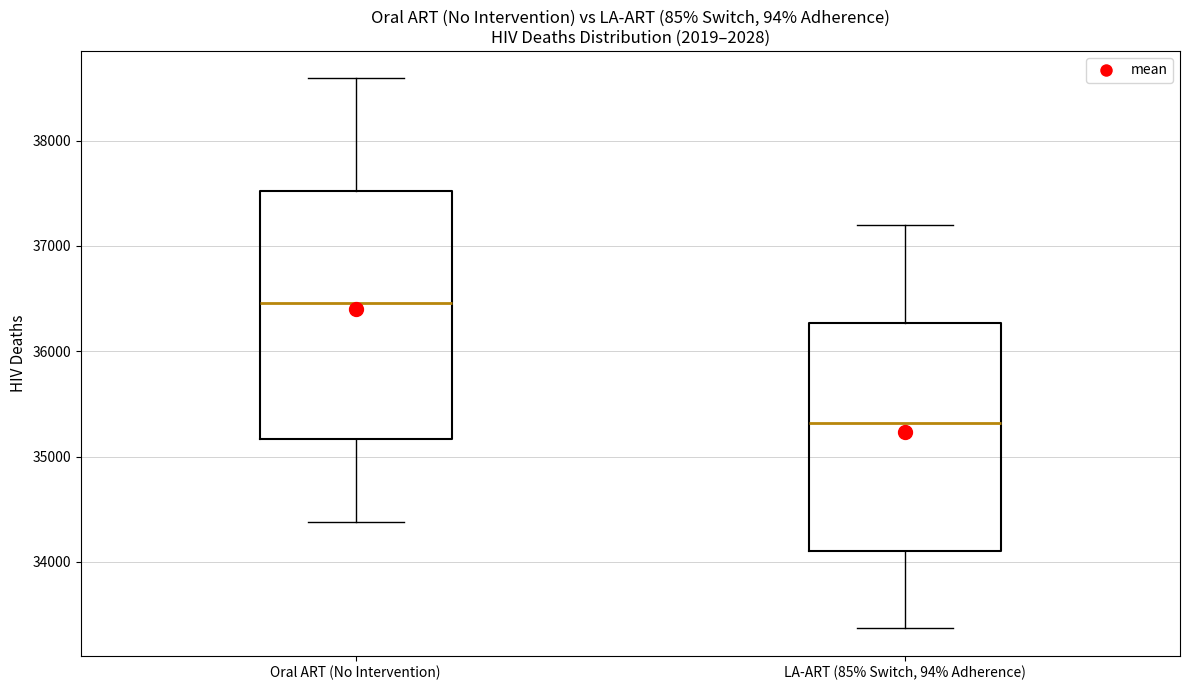

Comparing the boxes themselves (not the whiskers), which one is the tallest?

Oral ART (No Intervention)